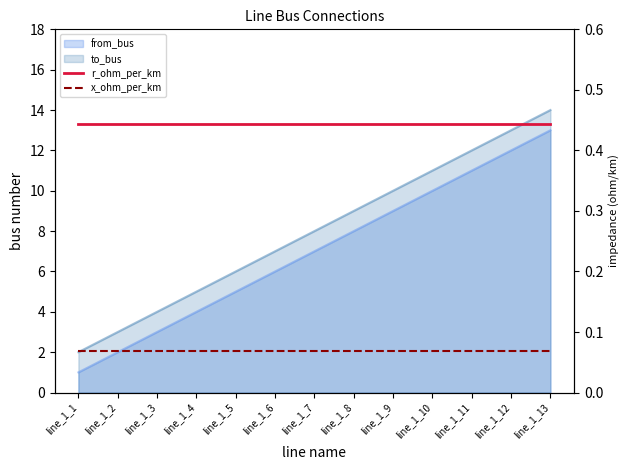

Is it true that x_ohm_per_km equals 0.1 at line_1_13?

False